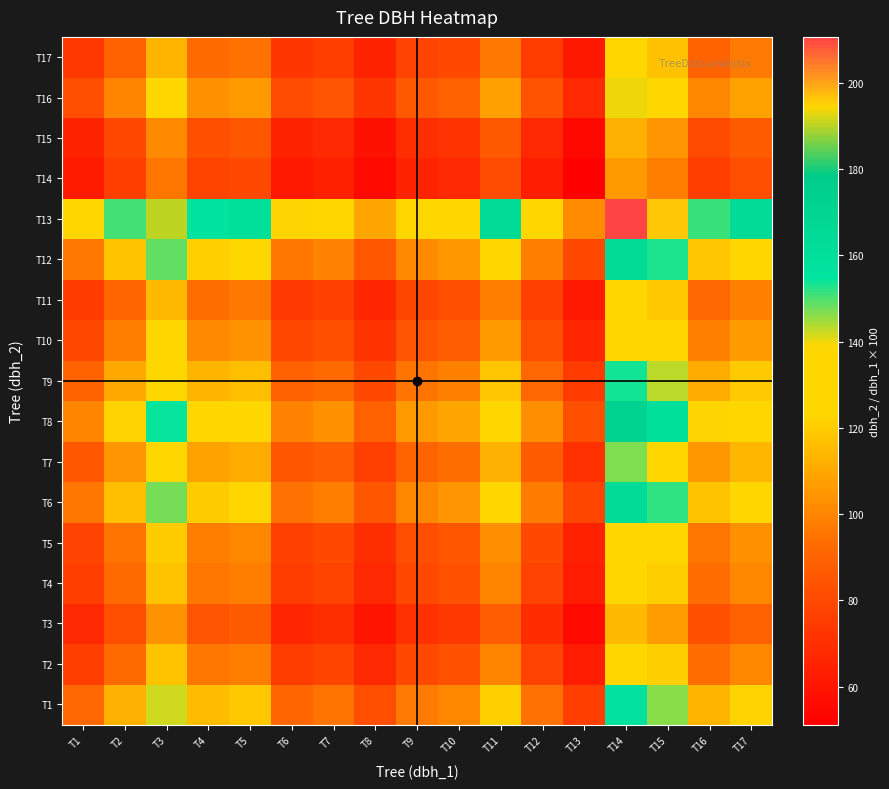

Which category has the lowest value across all series?

T13